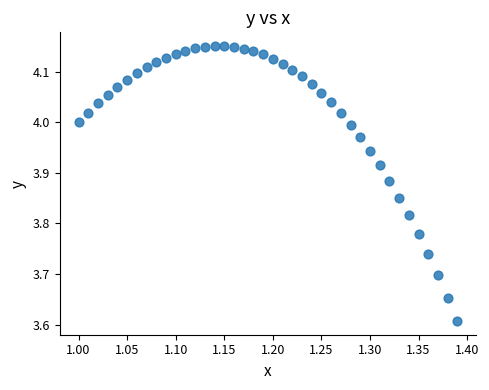

What is the range of Y values (max minus min)?

0.5